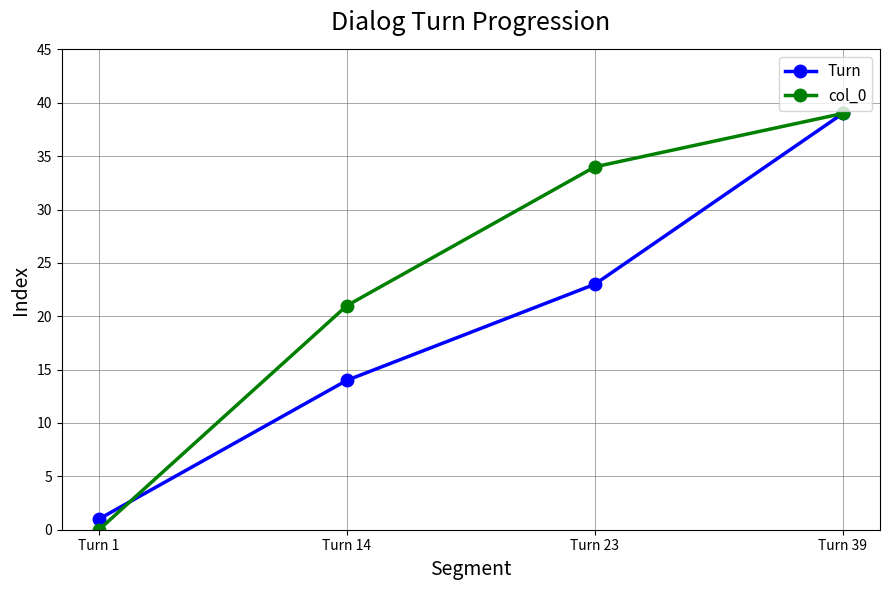

Between which two adjacent categories do Turn and col_0 first intersect?

Turn 1 and Turn 14